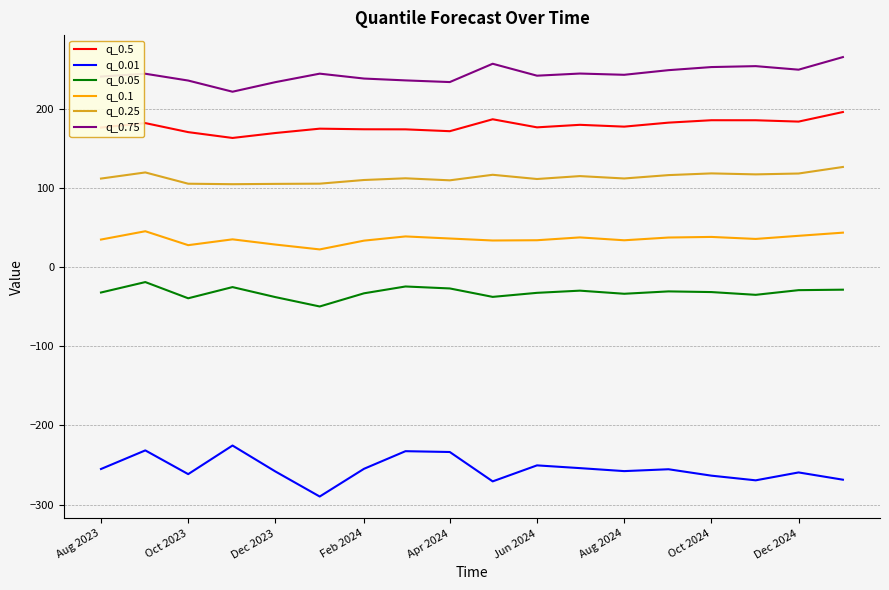

What is the lowest value of the q_0.25 series?

104.8